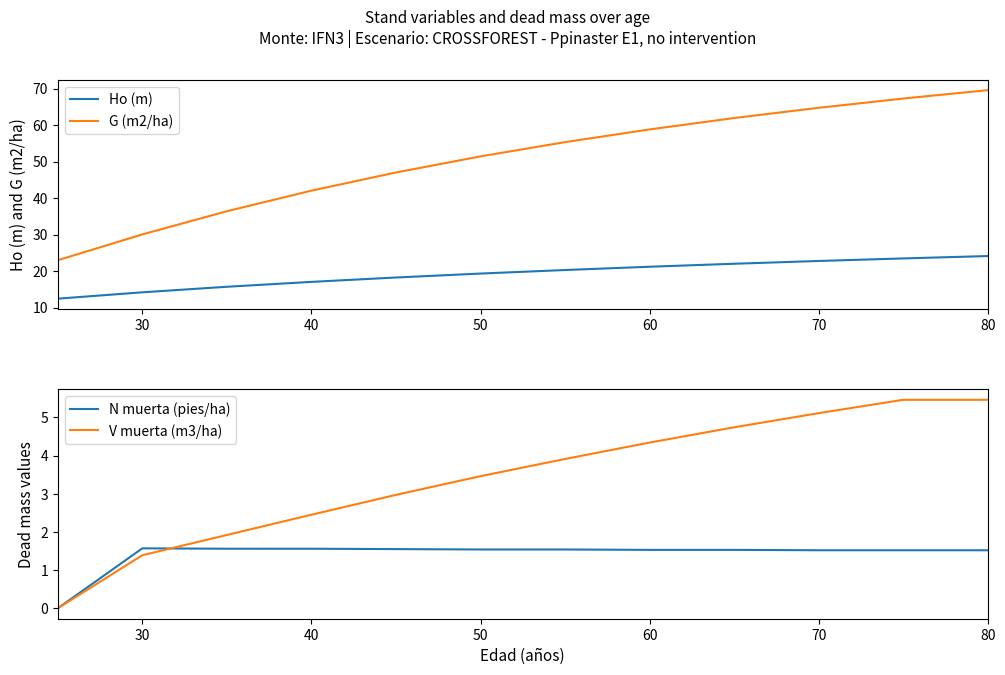

What is the minimum value for G (m2/ha)?

23.0